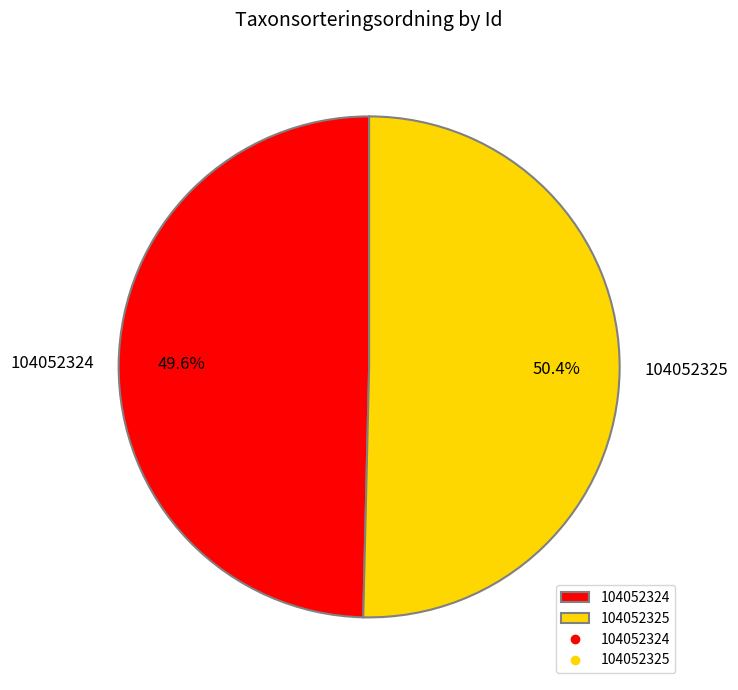

To the nearest percent, what percentage of the pie is 104052324?

50%